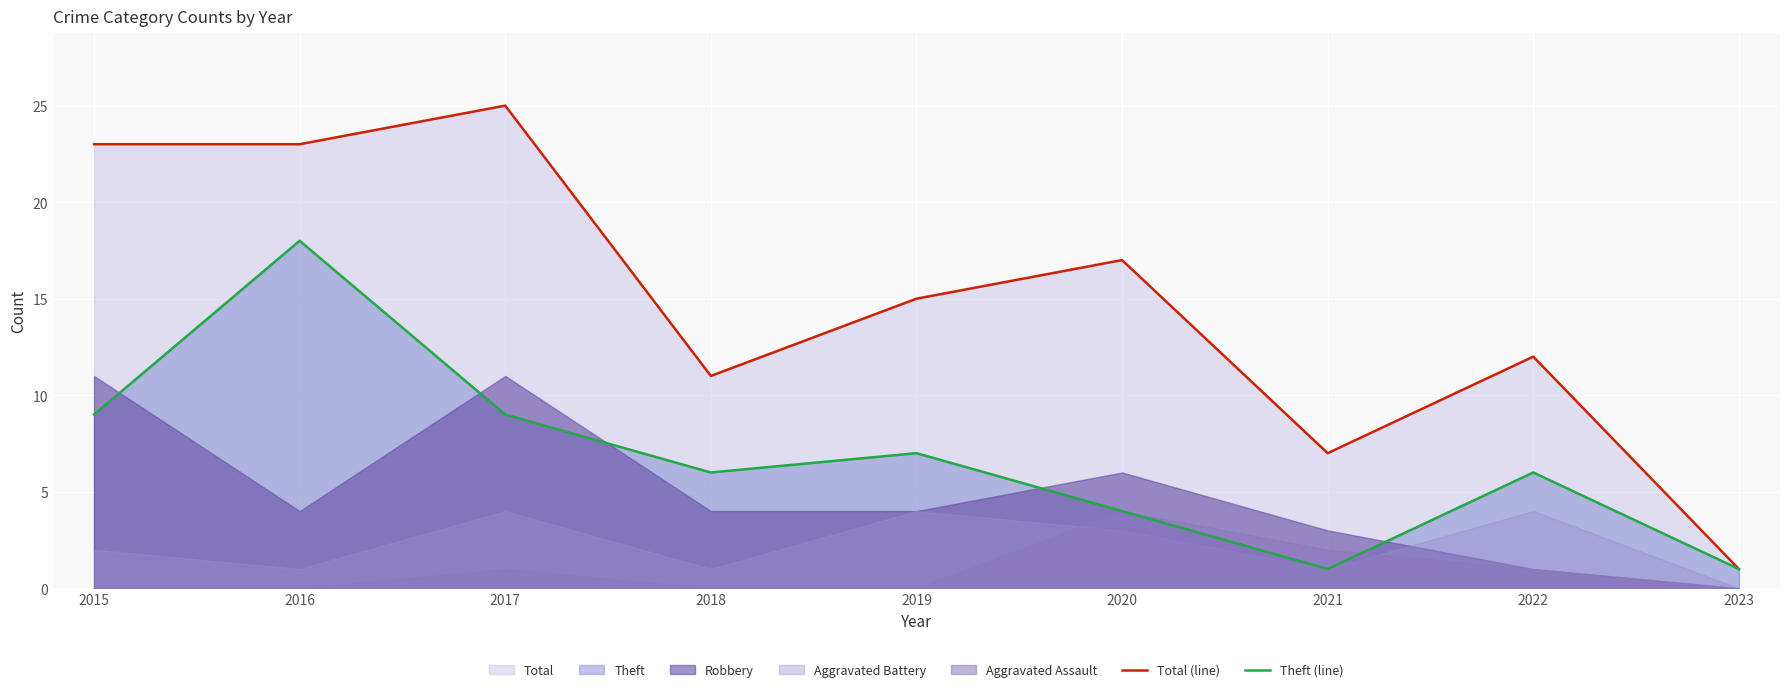

True or false: Total (line) and Theft (line) intersect in this chart.

False